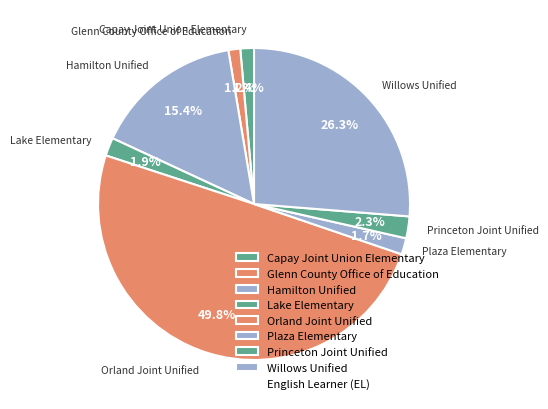

Which slice is the largest?

Orland Joint Unified